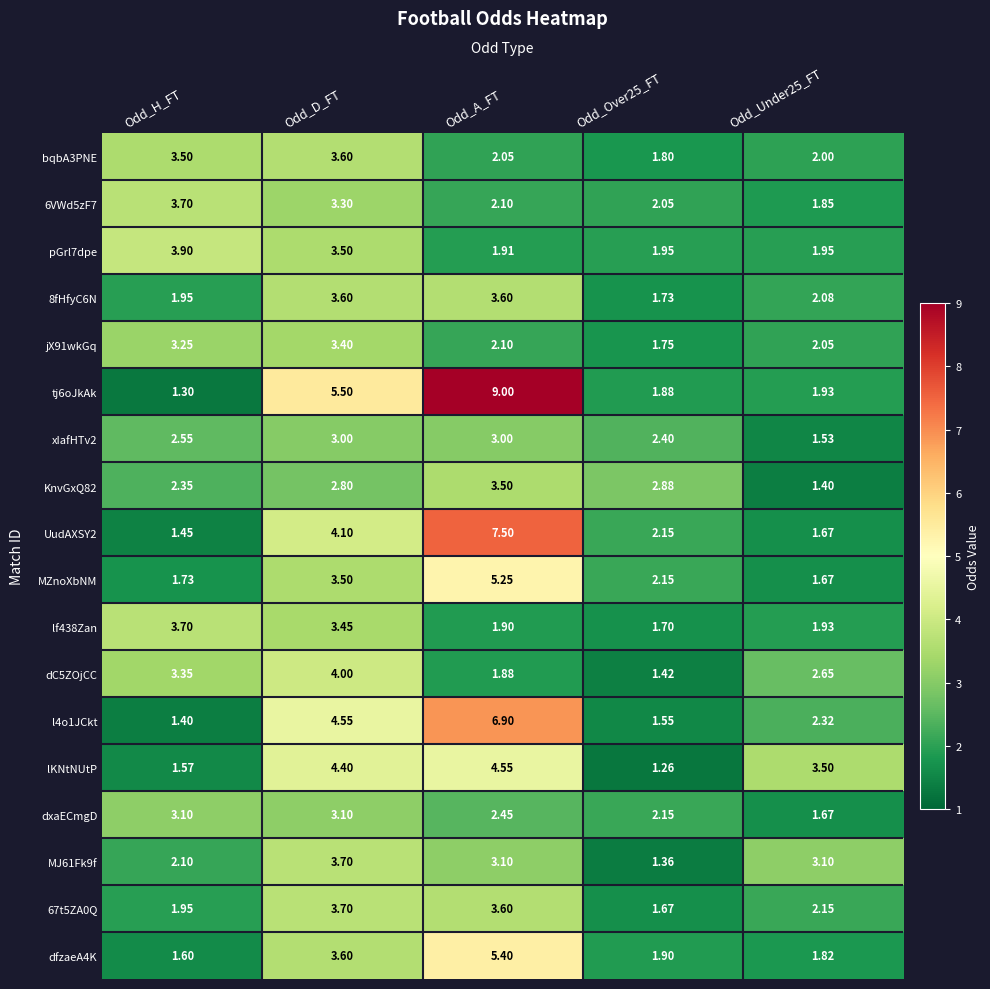

Is the value of tj6oJkAk at Odd_Under25_FT greater than the value of l4o1JCkt at Odd_A_FT?

No